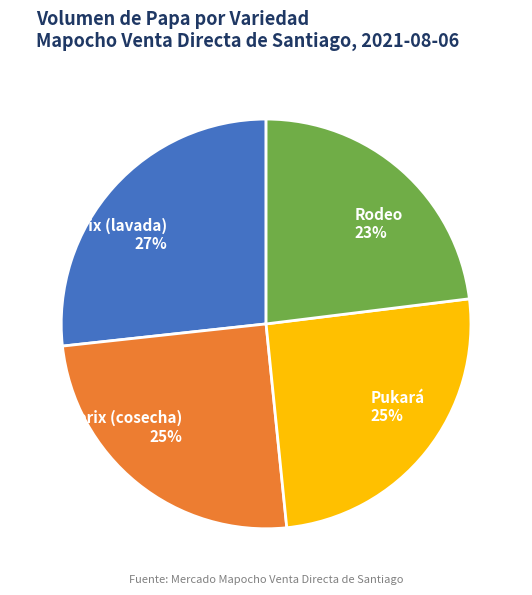

How many segments does this pie chart have?

4